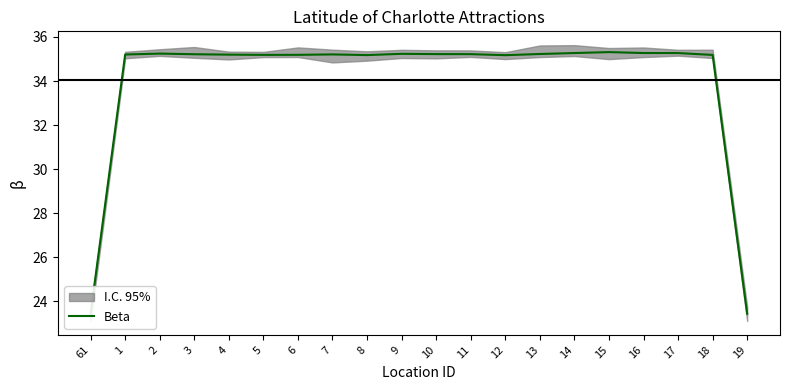

True or false: the data shows 54.5 at 15.

False